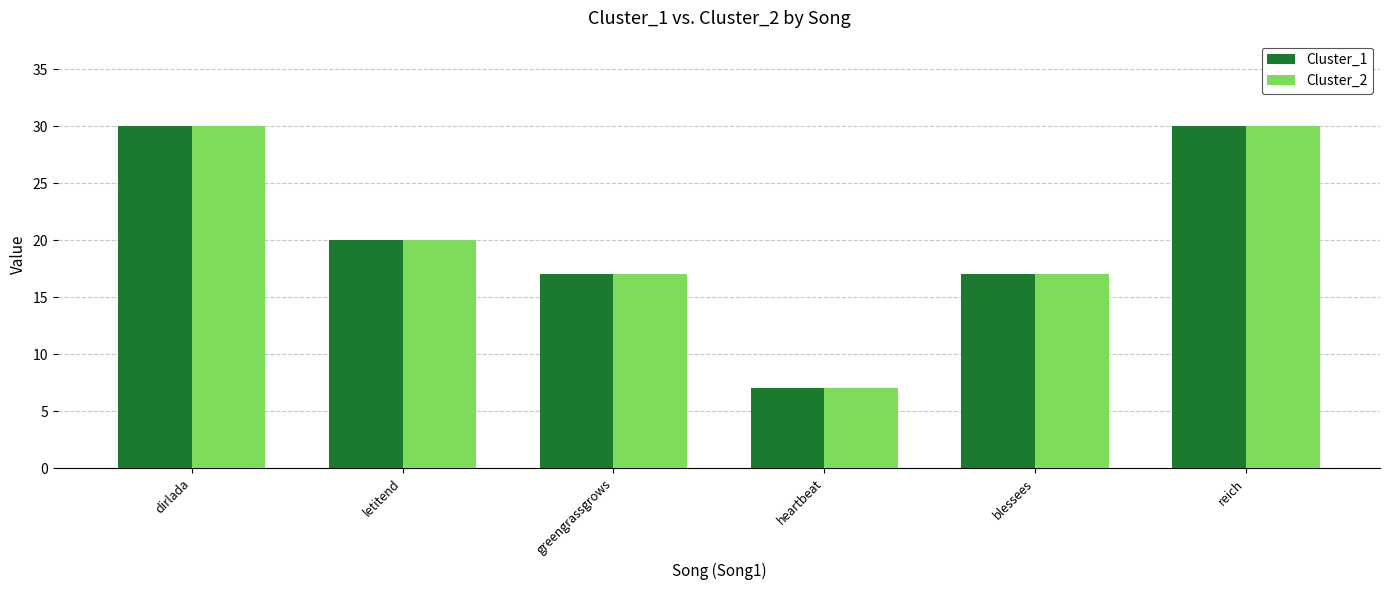

What is the difference between the maximum and minimum values in the Cluster_1 series?

23